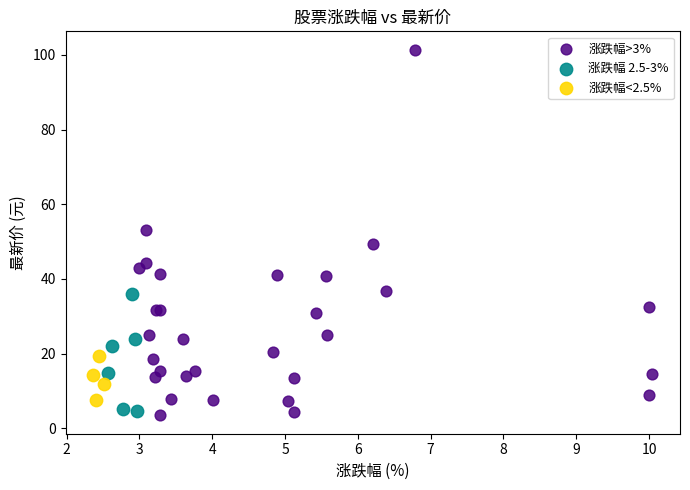

Which series has the widest spread of Y values?

涨跌幅>3%